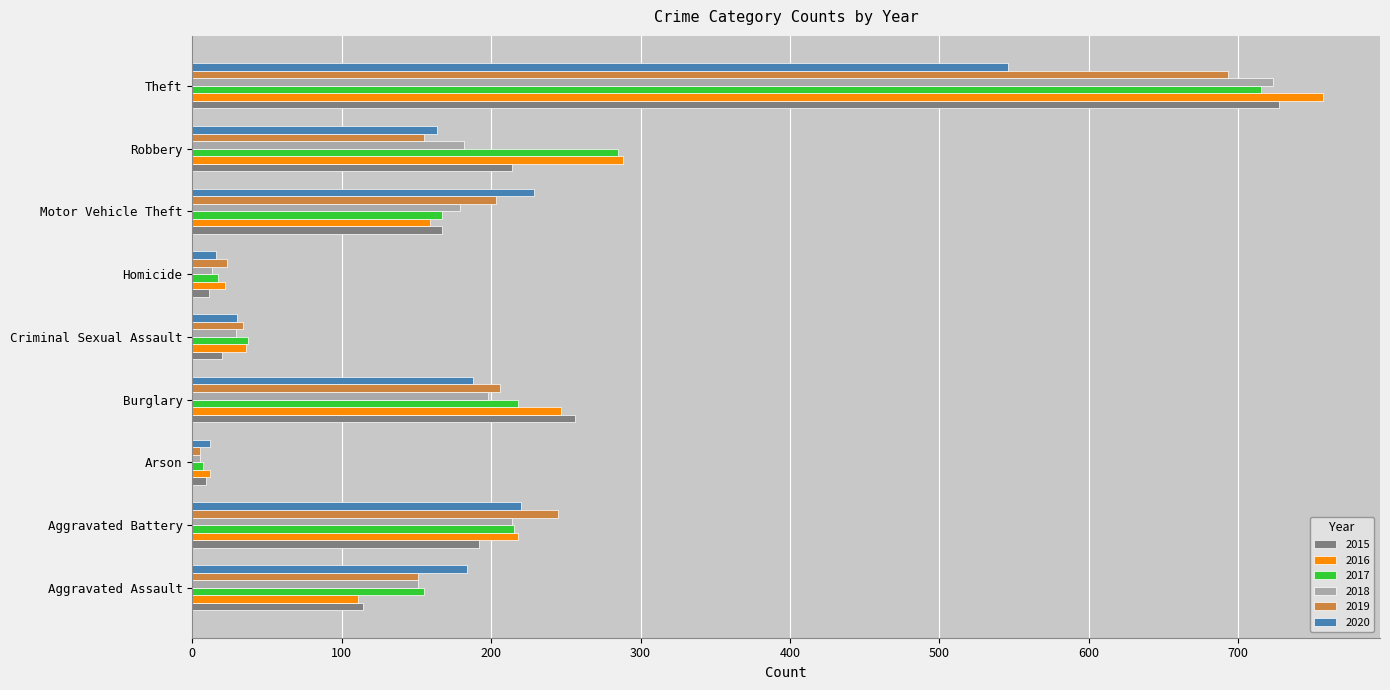

At which label does 2018 reach its peak?

Theft